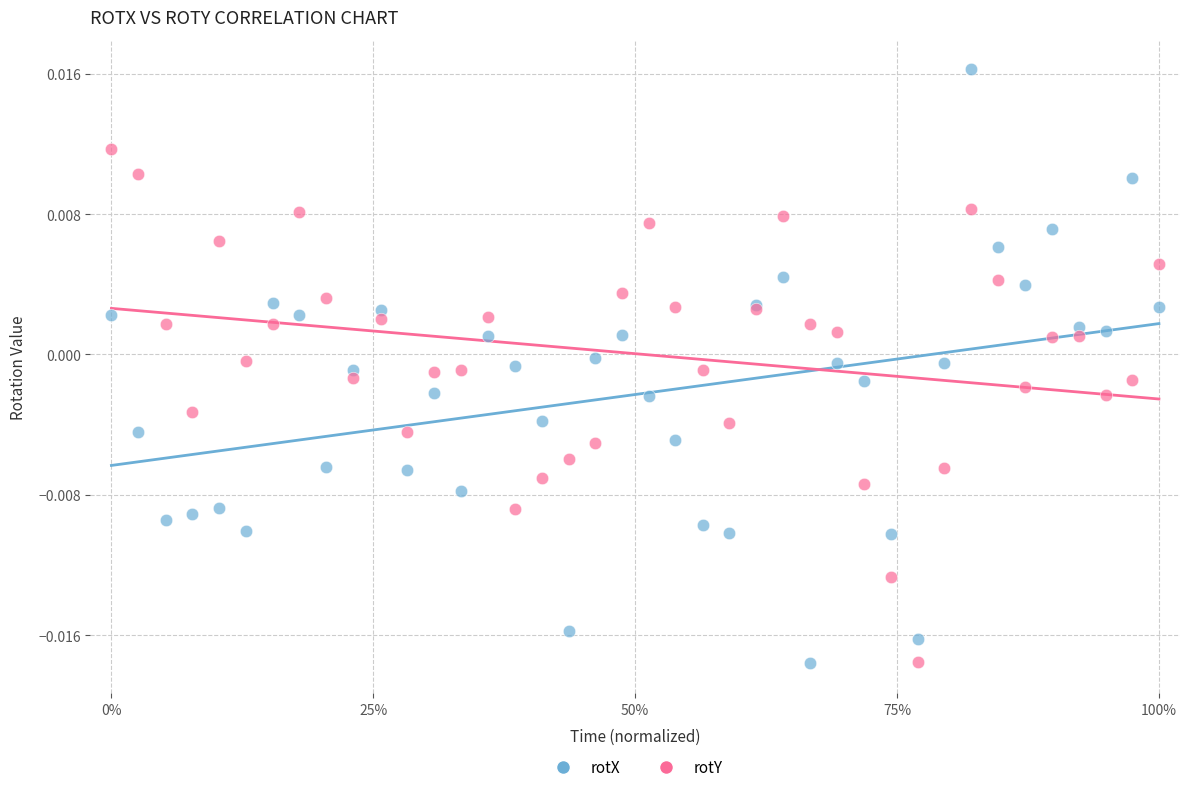

What are all the series names shown in the legend?

rotX, rotY